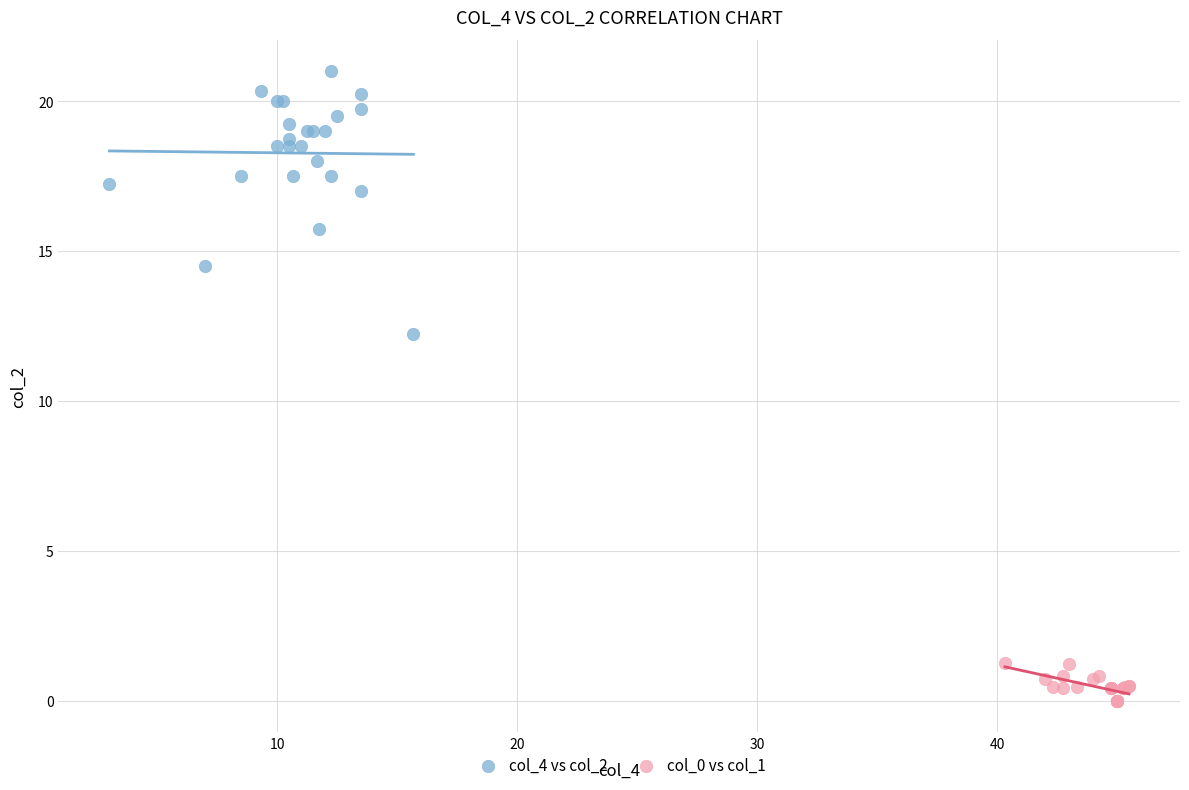

Which series has the widest spread of Y values?

col_4 vs col_2